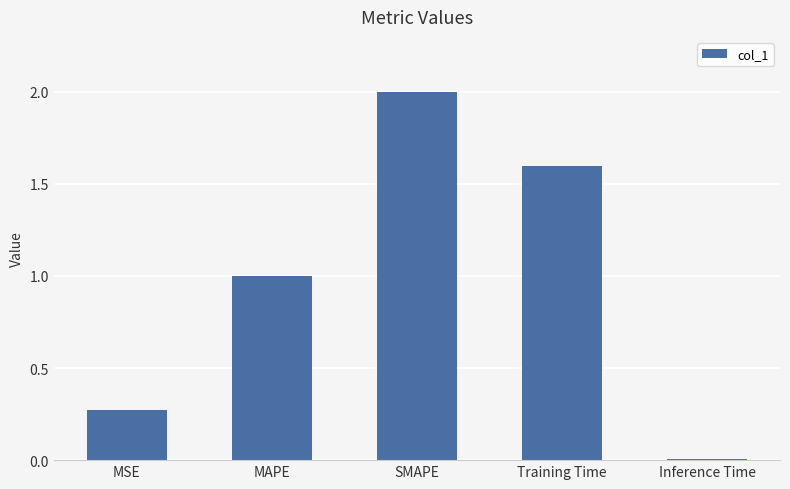

List the labels in order of value, largest first.

SMAPE, Training Time, MAPE, MSE, Inference Time